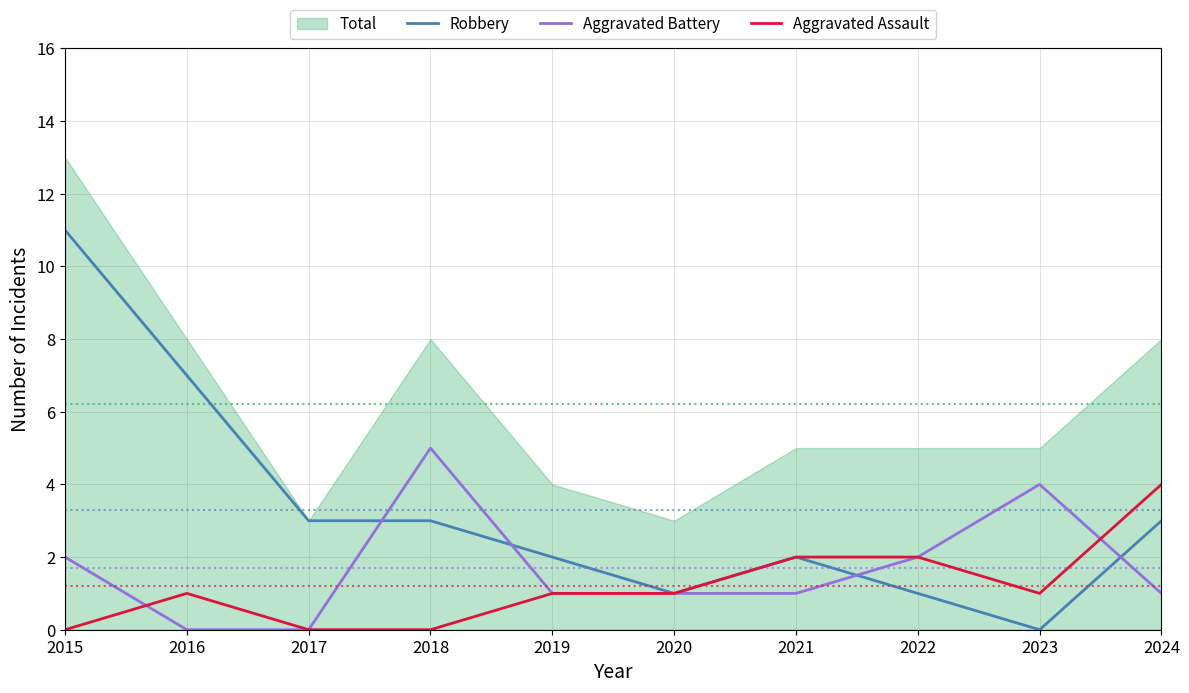

Which has a higher value, 2023 or 2021?

2021